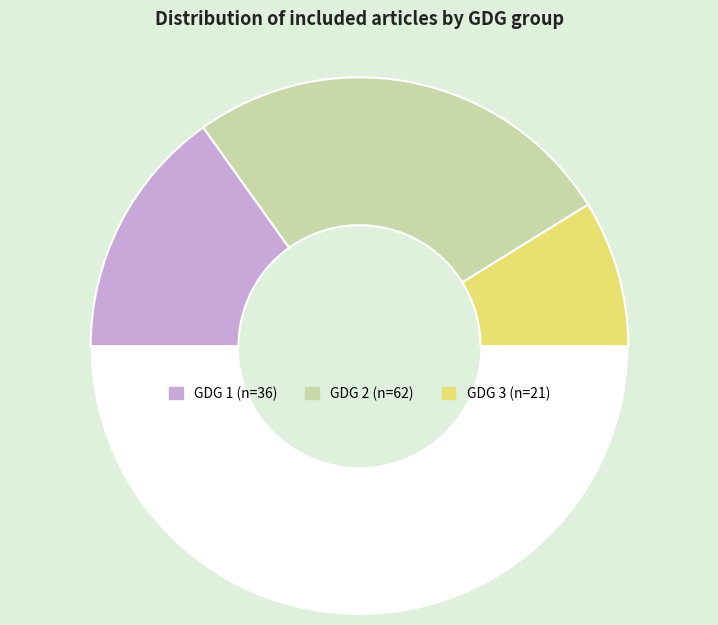

What is the smallest slice in the pie chart?

GDG 3